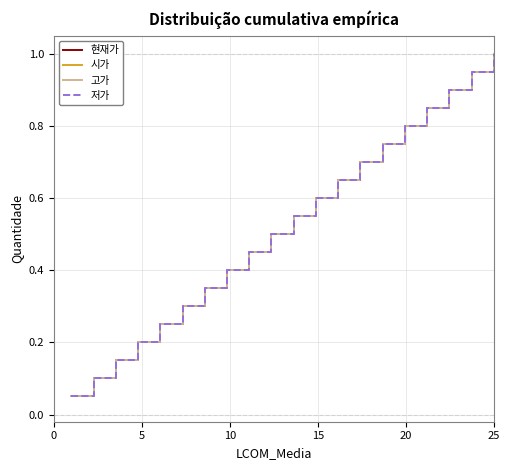

Is this an area chart (filled region under the line)?

No